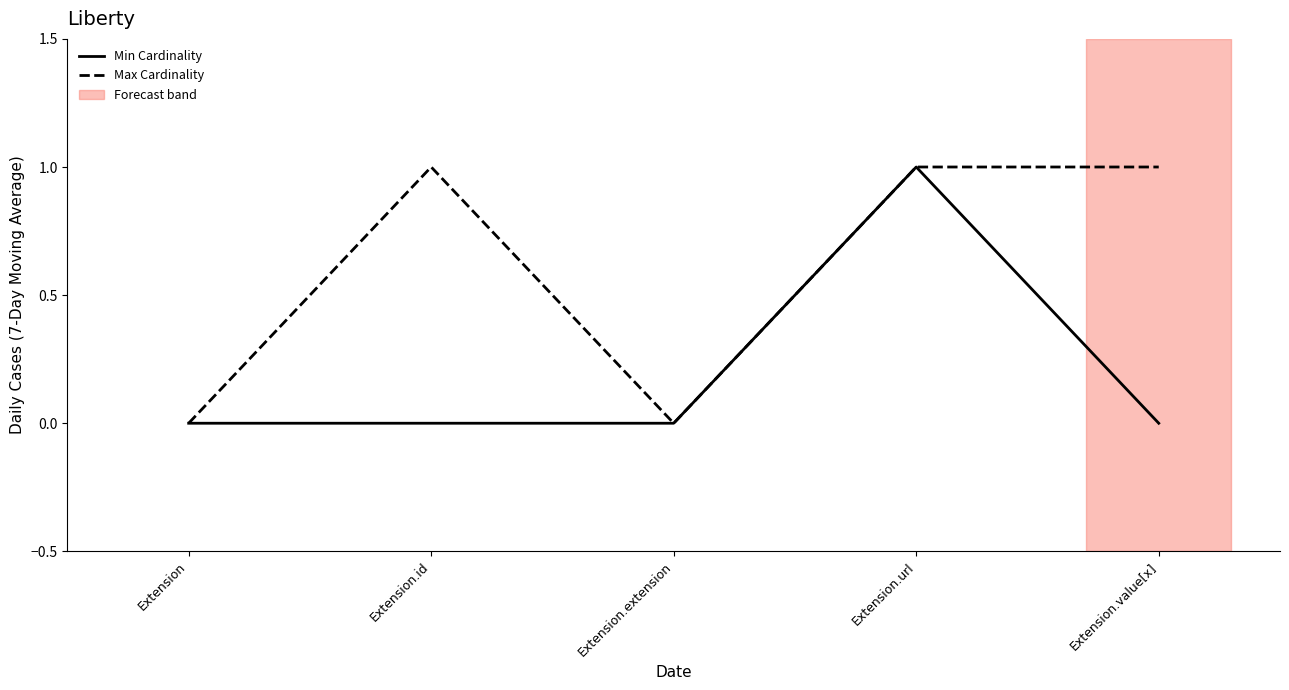

At how many categories does at least one series exceed 0?

3